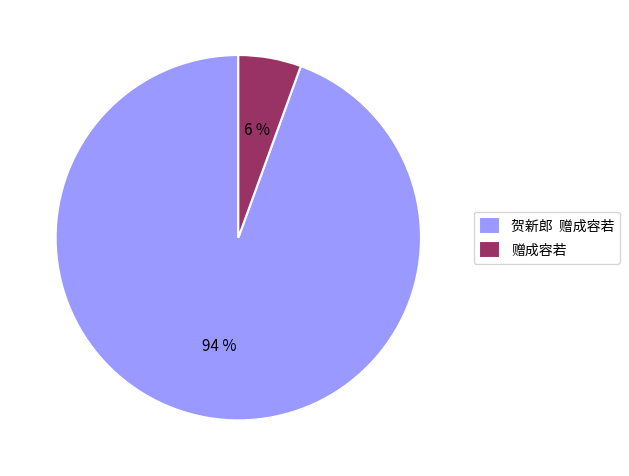

Does any single category account for the majority?

Yes